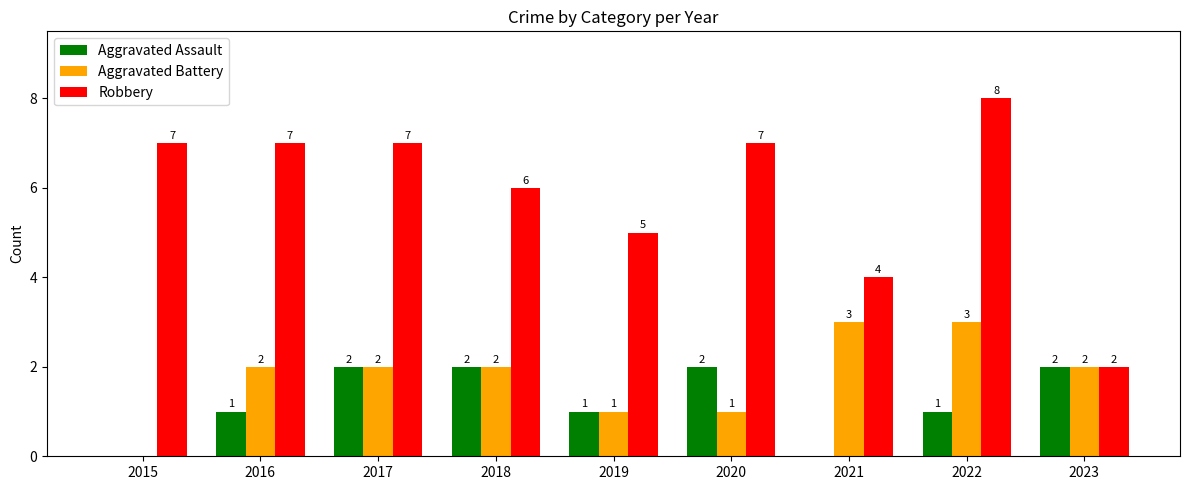

The Aggravated Battery series shows 2 at 2016. True or false?

True